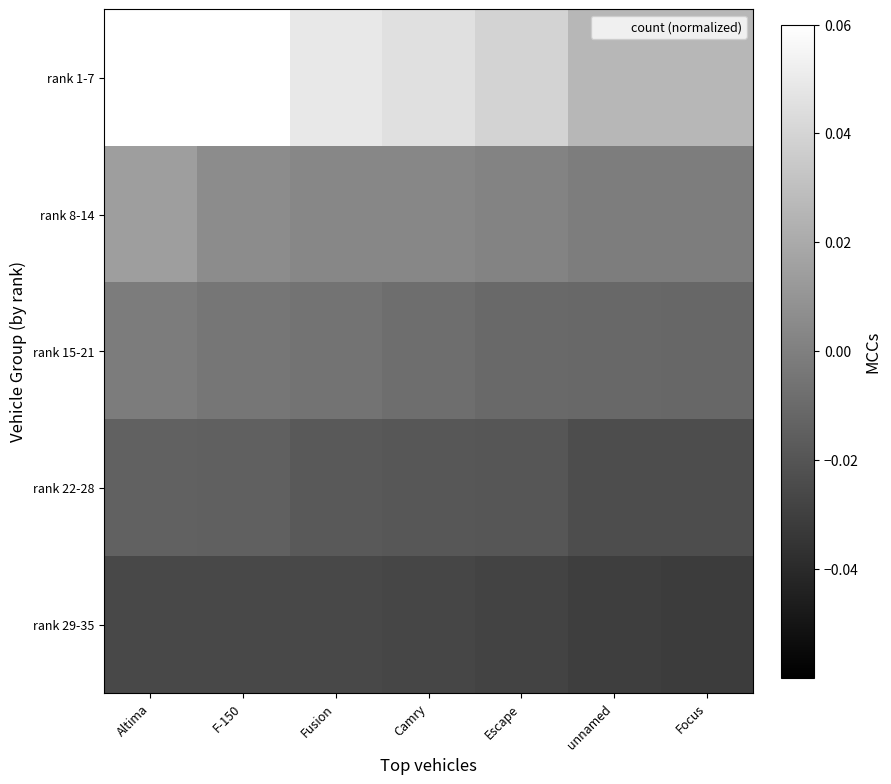

Which has a higher value, Escape or Focus?

Escape